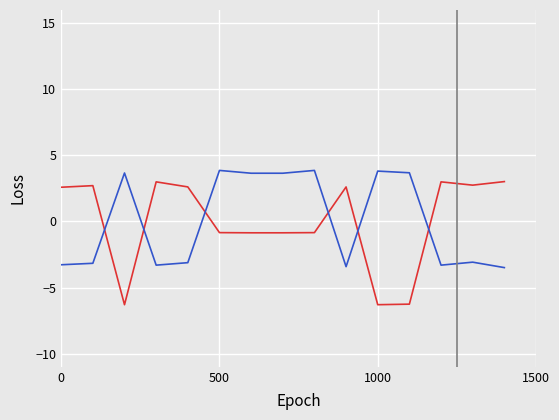

What is the minimum value shown in the chart?

-6.3